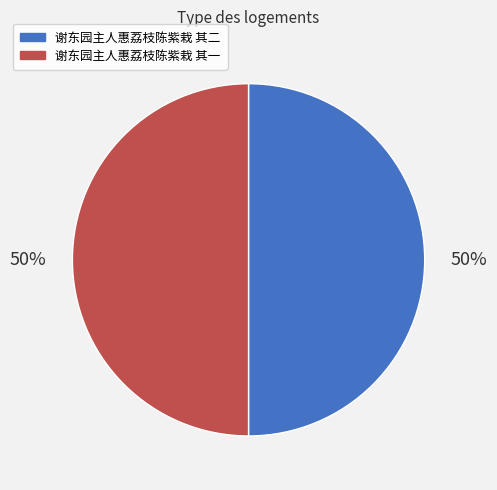

To the nearest percent, what percentage of the pie is 谢东园主人惠荔枝陈紫栽 其一?

50%